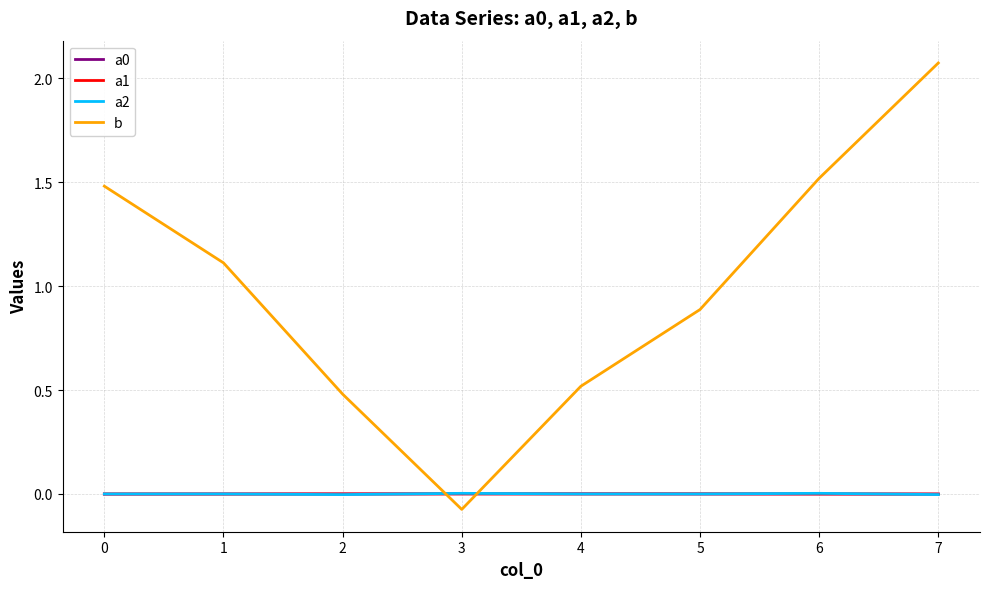

Which category has the lowest value in the b series?

3